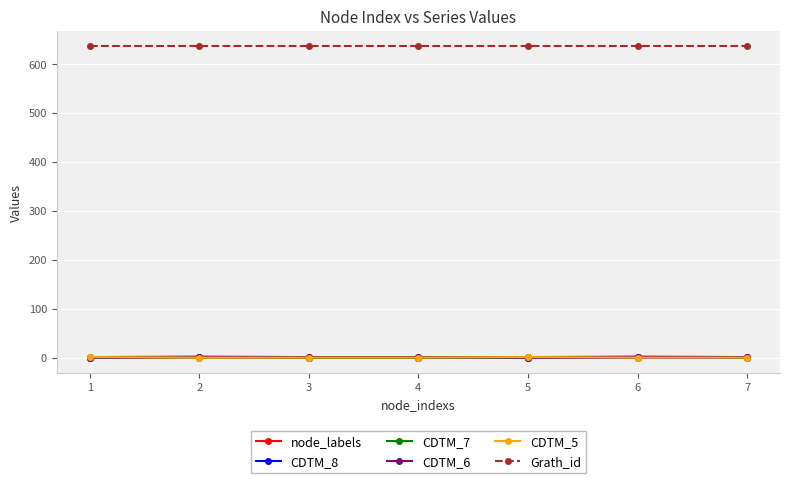

True or false: Grath_id and CDTM_5 intersect in this chart.

False